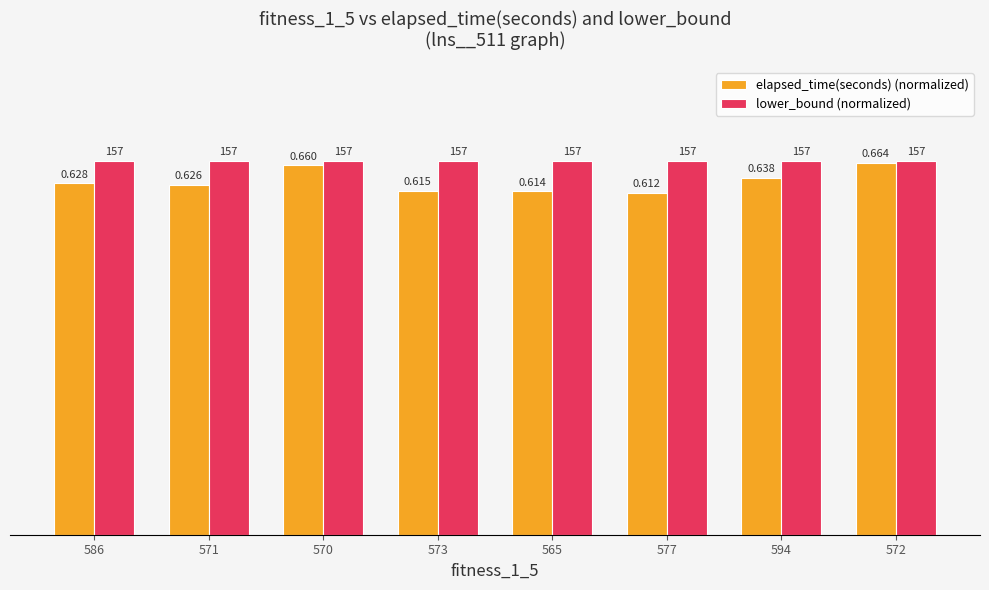

At which label does elapsed_time(seconds) (normalized) reach its minimum?

577